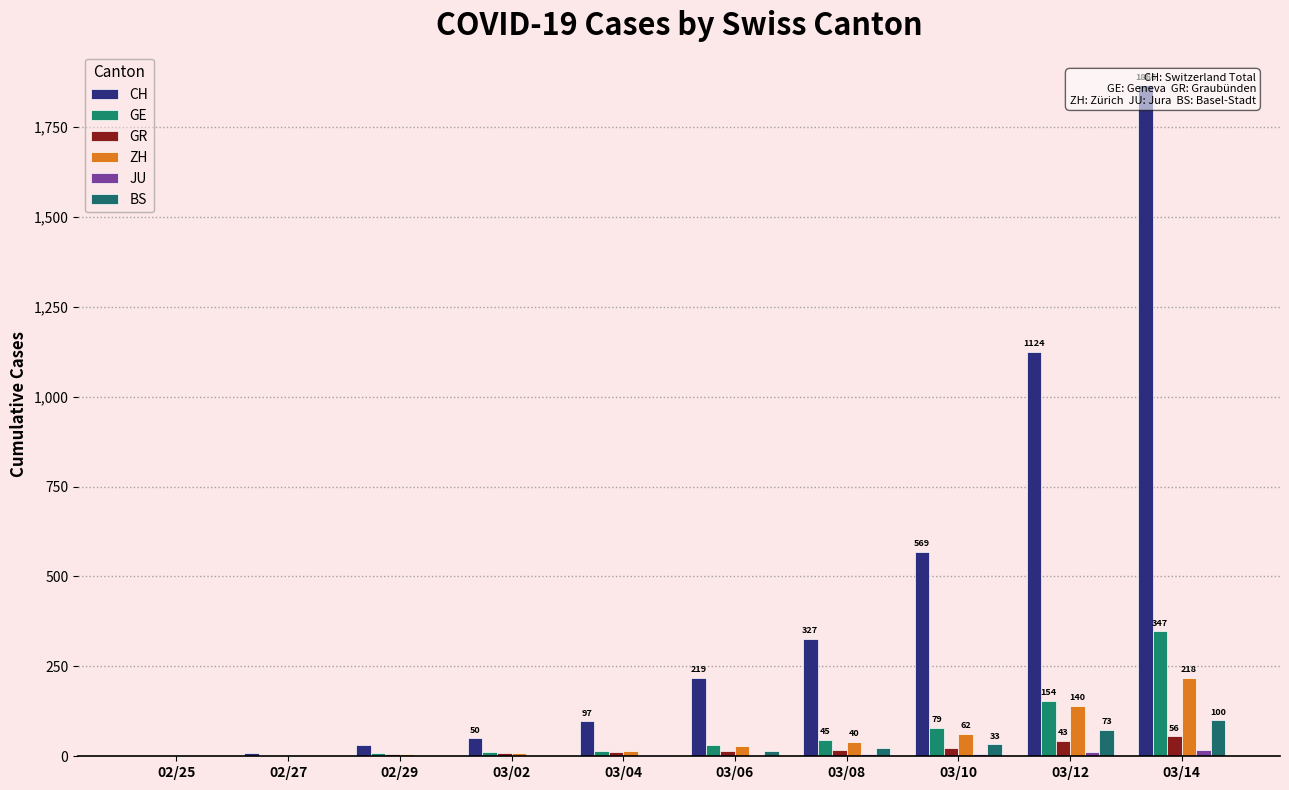

Reading right to left, transcribe all the data shown in this chart.

CH: 1866	1124	569	327	219	97	50	30	8	0
GE: 347	154	79	45	30	16	11	9	1	0
GR: 56	43	22	18	16	12	9	6	2	0
ZH: 218	140	62	40	29	15	10	6	2	0
JU: 18	12	7	5	4	2	1	1	1	0
BS: 100	73	33	24	15	3	1	1	1	0